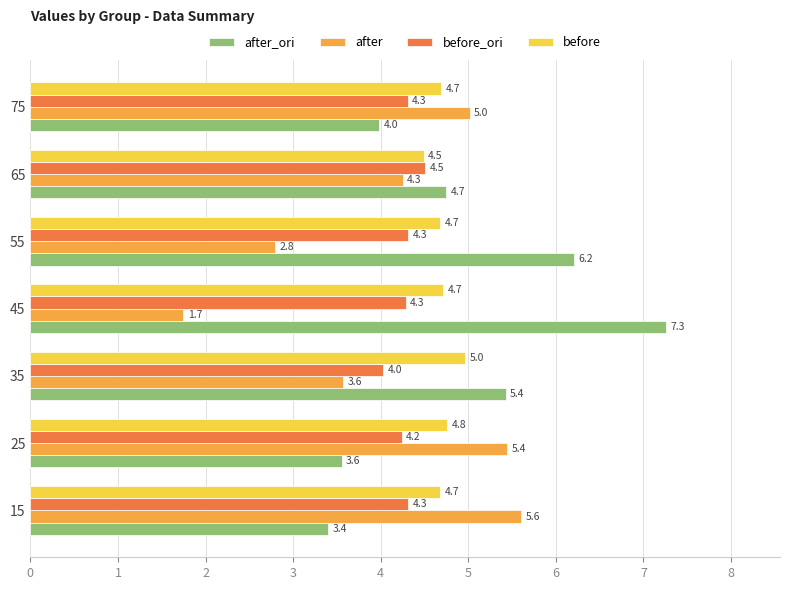

At which label is after_ori closest to 5?

65